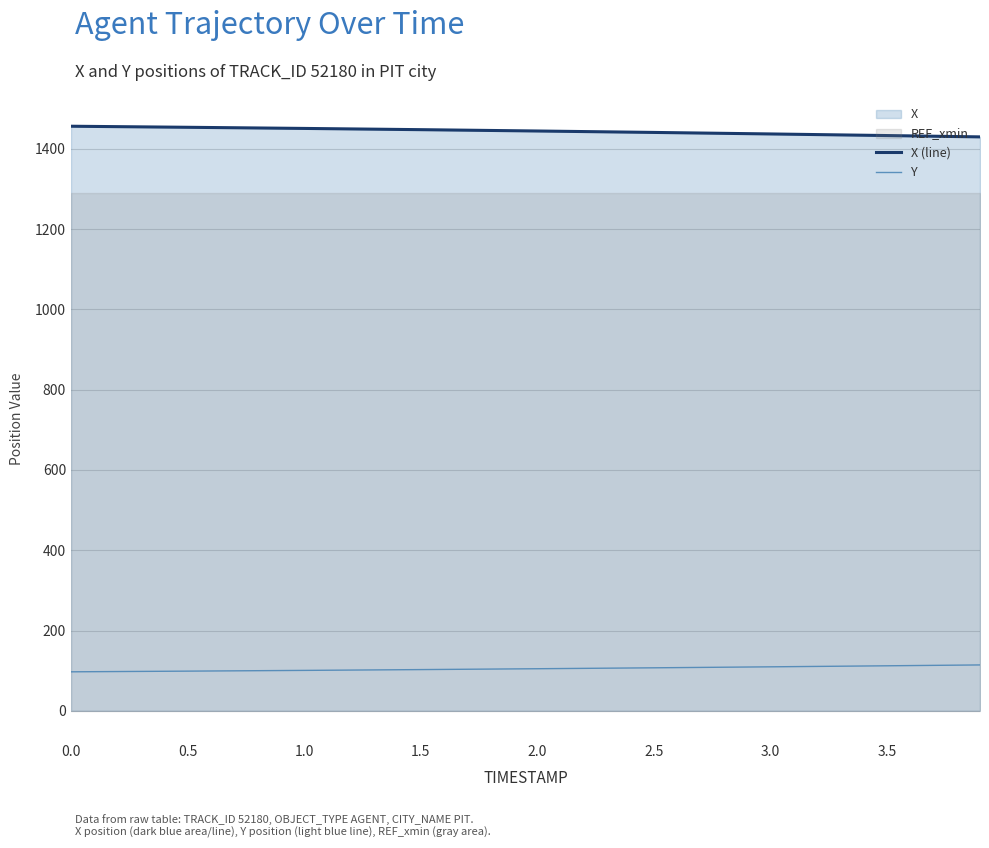

True or false: Y and X (line) cross at least once.

False